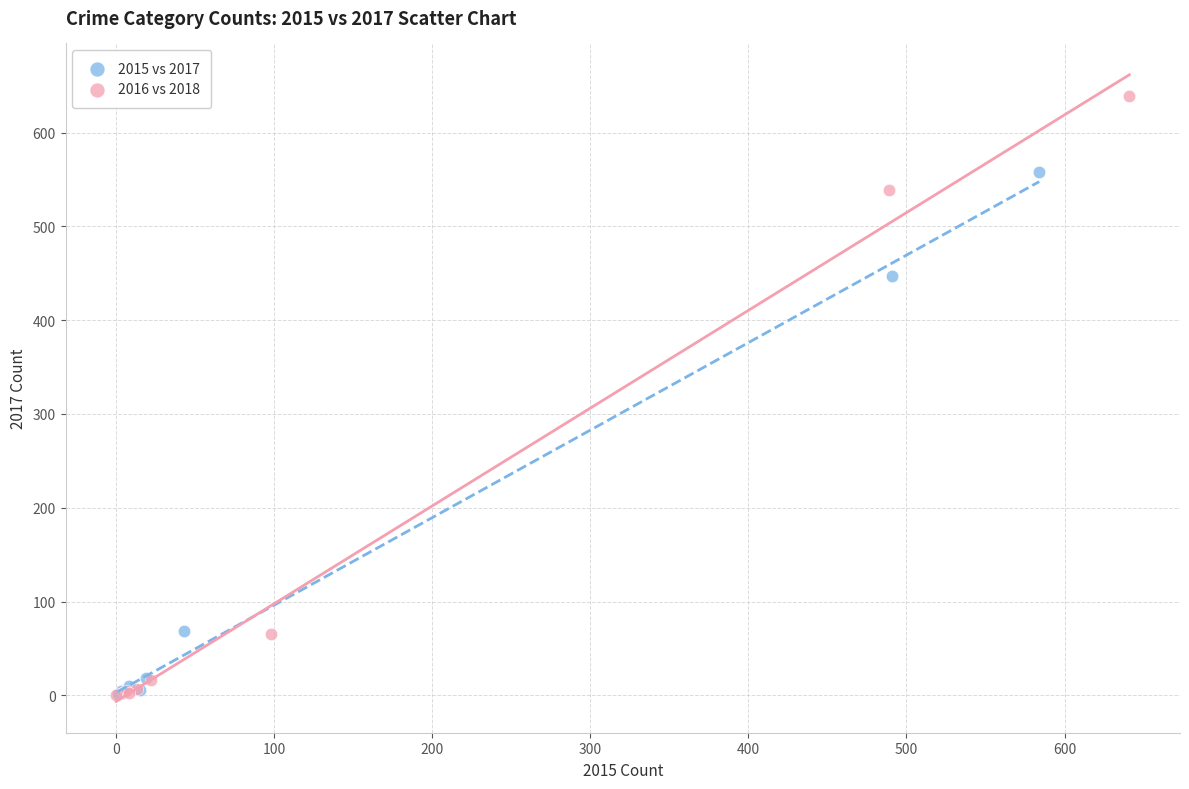

Which series has the widest spread of Y values?

2016 vs 2018